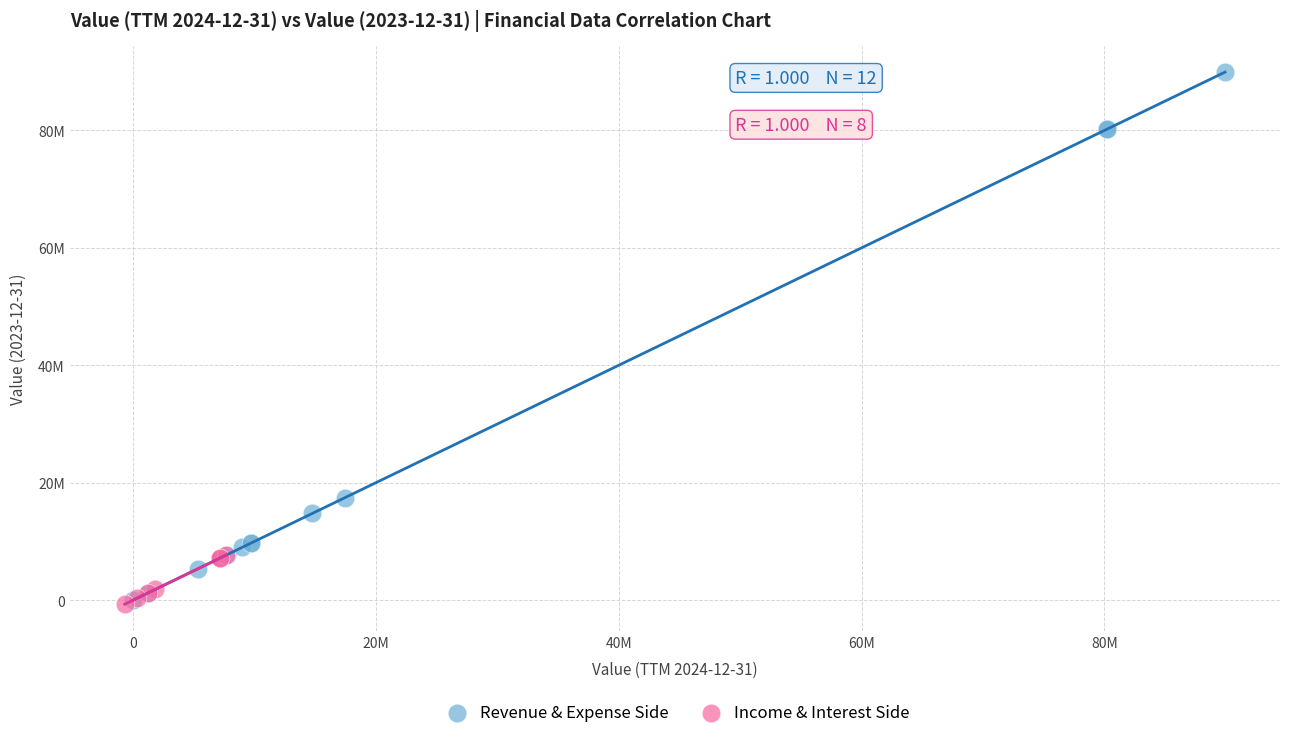

Which series has the largest Y range (max minus min)?

Revenue & Expense Side